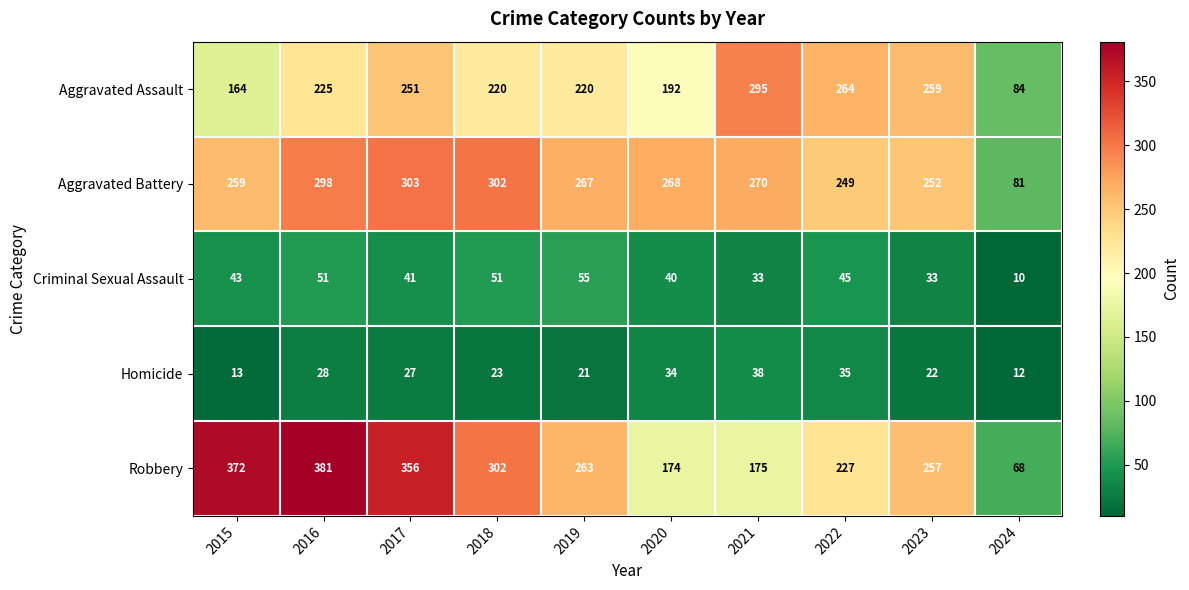

At which label is Aggravated Assault closest to 189?

2020